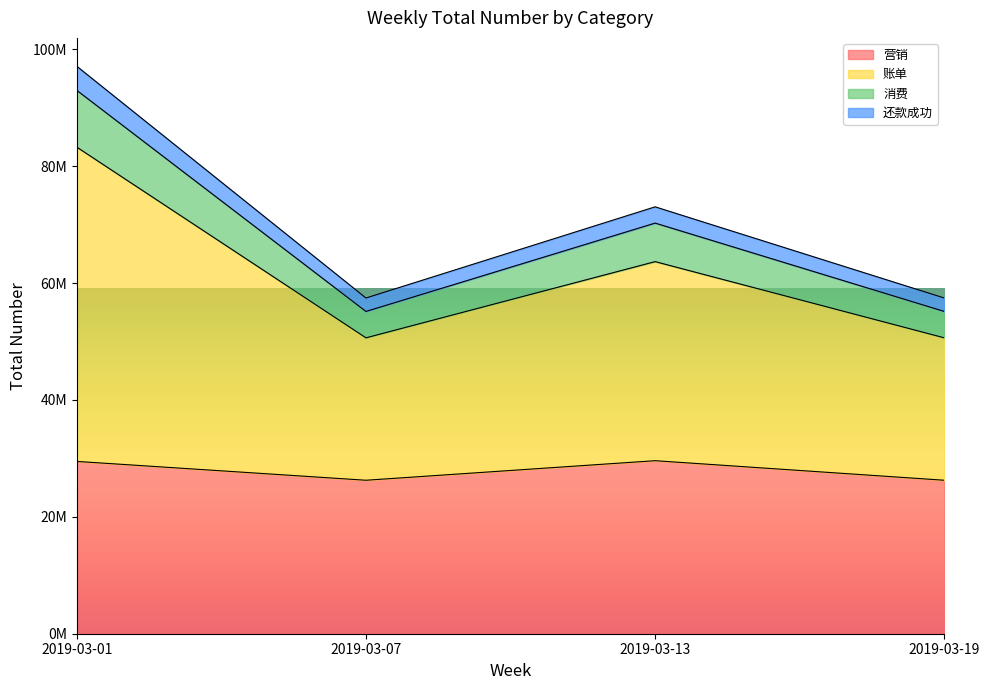

Which category has the lowest value across all series?

2019-03-07